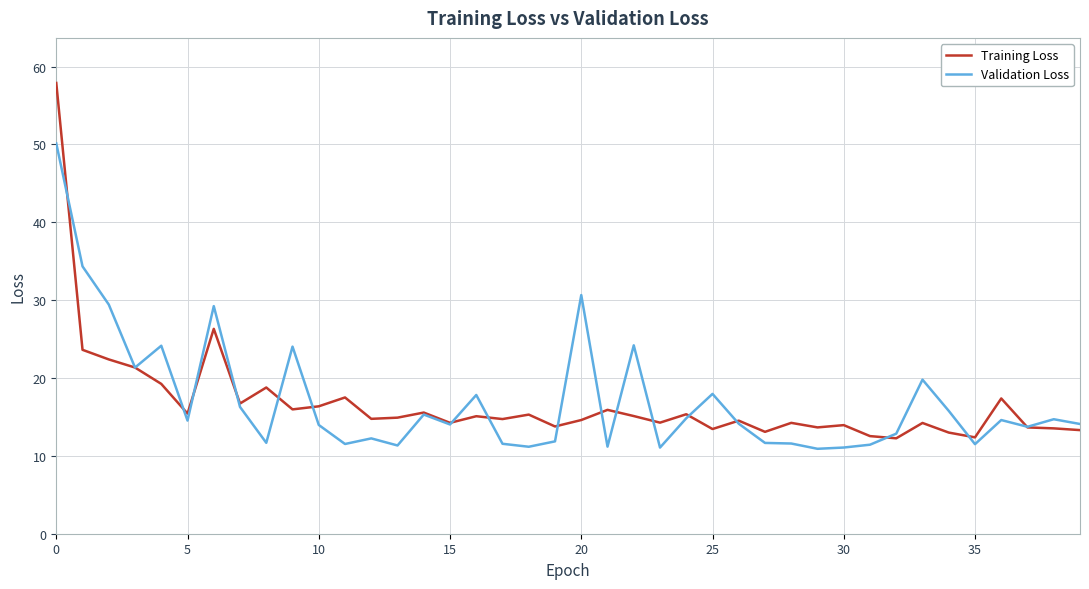

List the series in order of their peak value, highest first.

Training Loss, Validation Loss